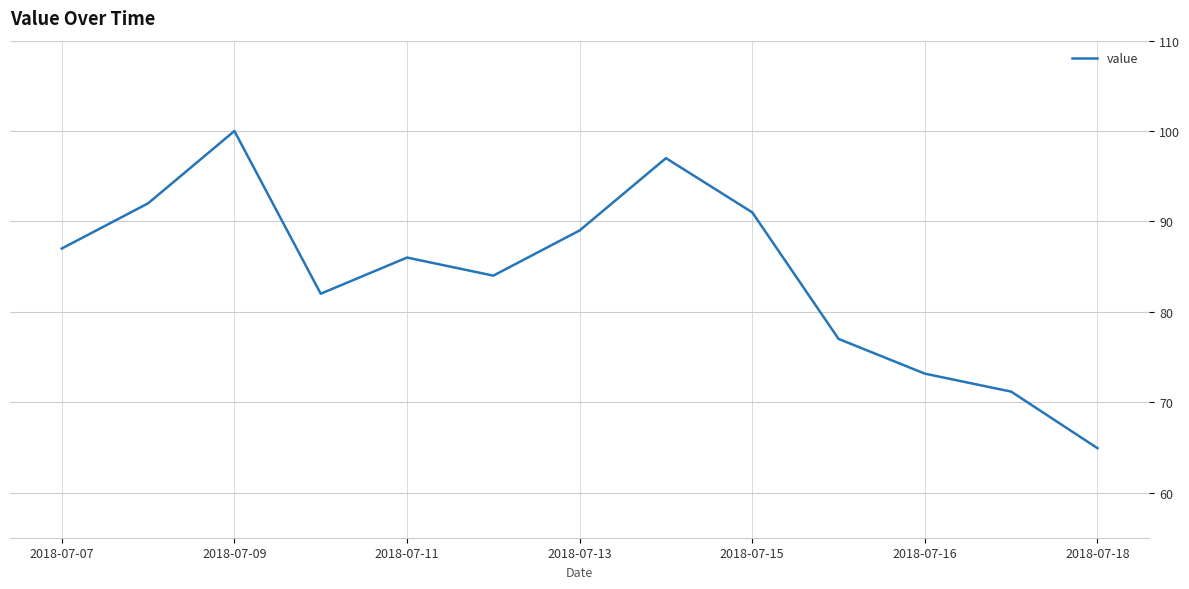

What is the greatest value displayed?

100.0